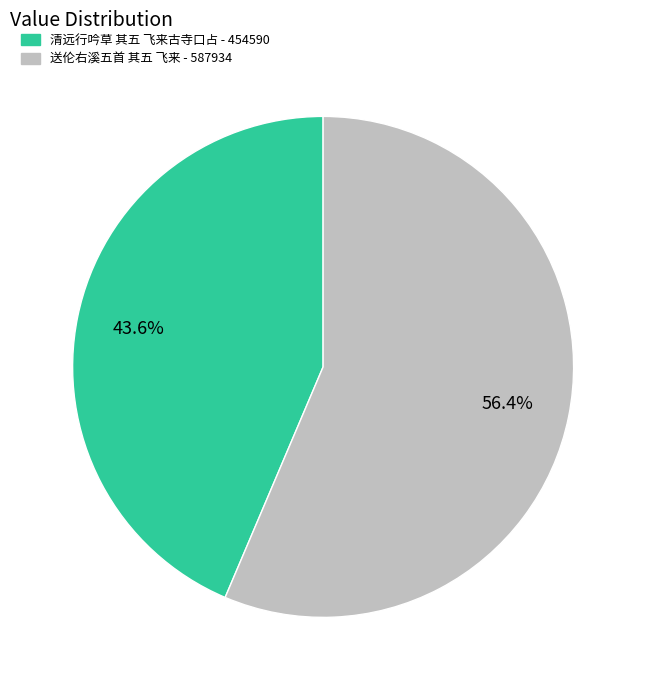

True or false: 清远行吟草 其五 飞来古寺口占 accounts for 44% of the total.

True